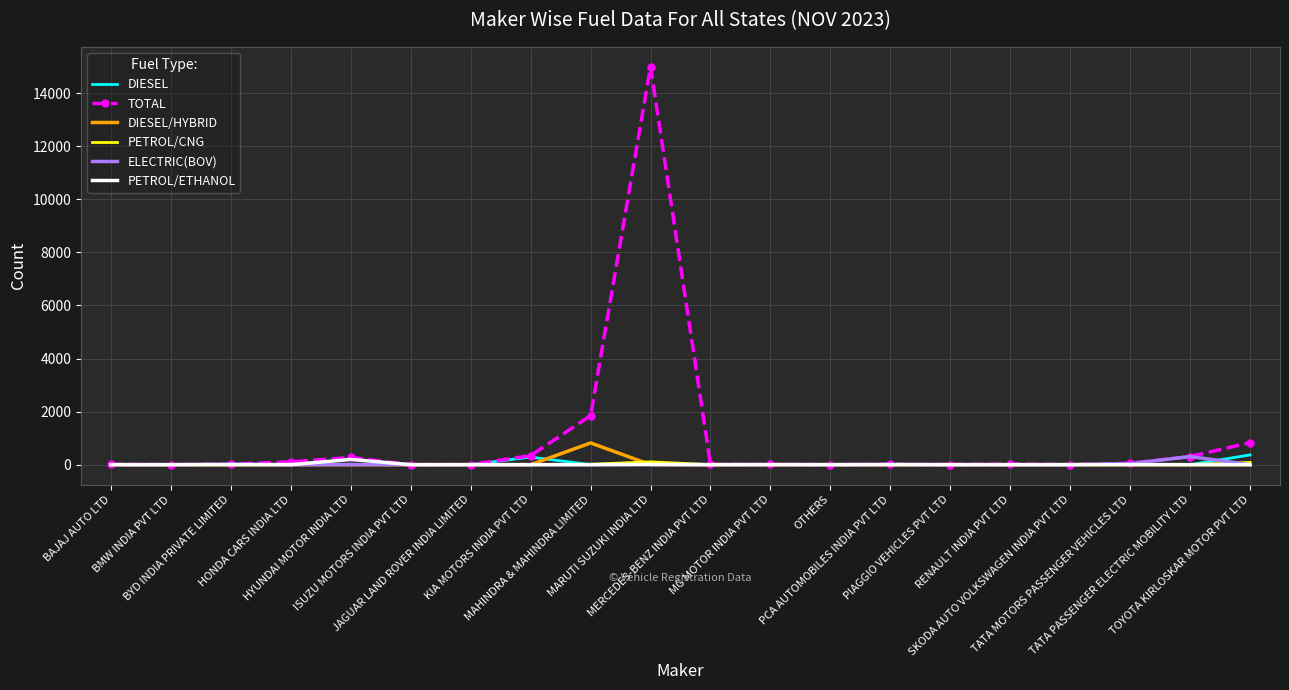

At which category does the chart reach its peak across all series?

MARUTI SUZUKI INDIA LTD